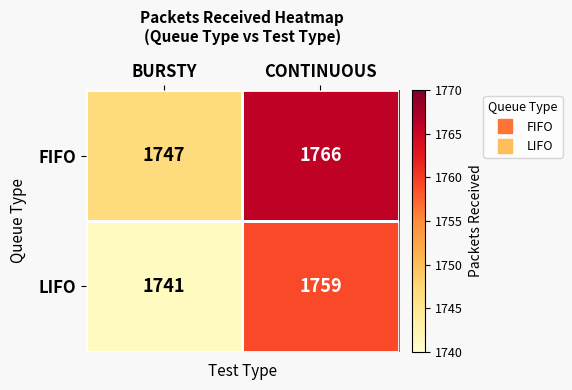

What is the sum of the LIFO values at BURSTY and CONTINUOUS?

3500